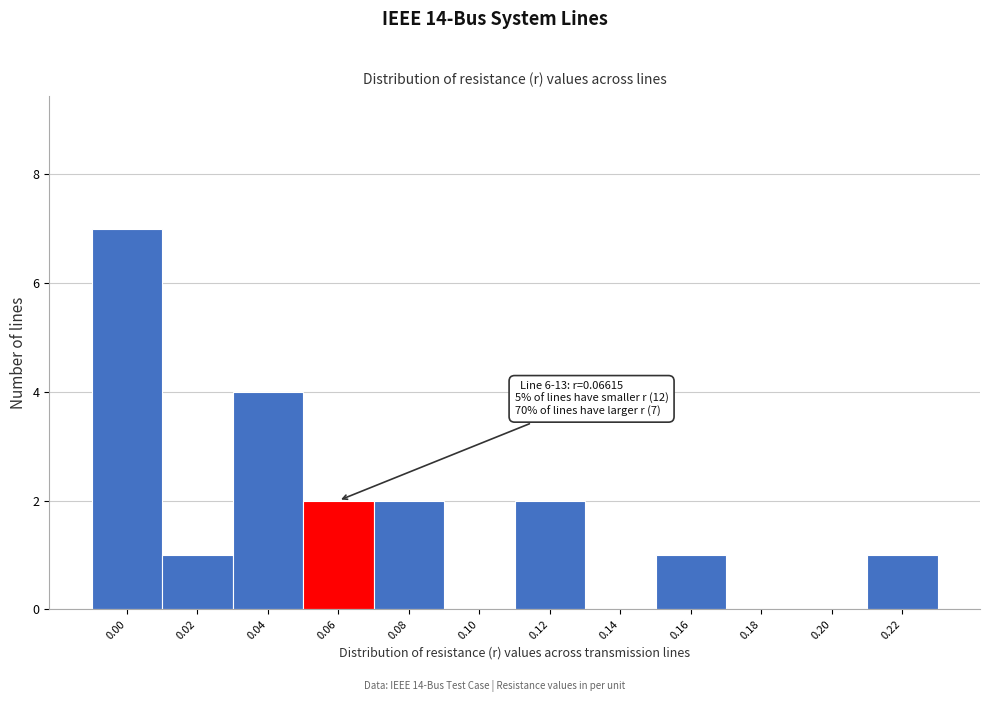

Reading right to left, transcribe all the data shown in this chart.

0.22=1	0.20=0	0.18=0	0.16=1	0.14=0	0.12=2	0.10=0	0.08=2	0.06=2	0.04=4	0.02=1	0.00=7